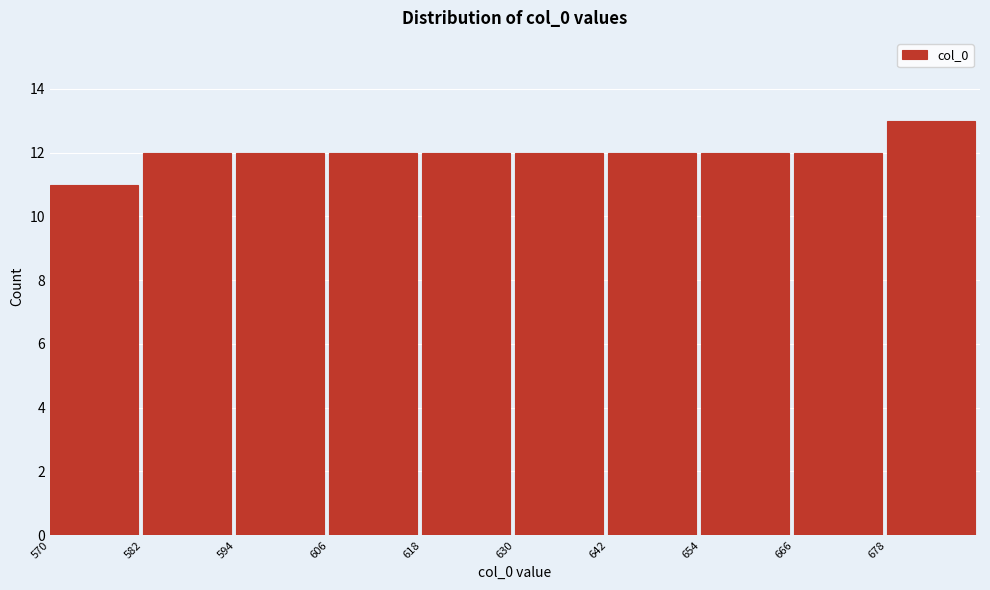

Reading left to right, transcribe this chart: for each bar, give the range it covers on the x-axis and its height. The values are not printed on the chart, so give them approximately, as read against the axis.

570 to 582: 11
582 to 594: 12
594 to 606: 12
606 to 618: 12
618 to 630: 12
630 to 642: 12
642 to 654: 12
654 to 666: 12
666 to 678: 12
678 to 690: 13